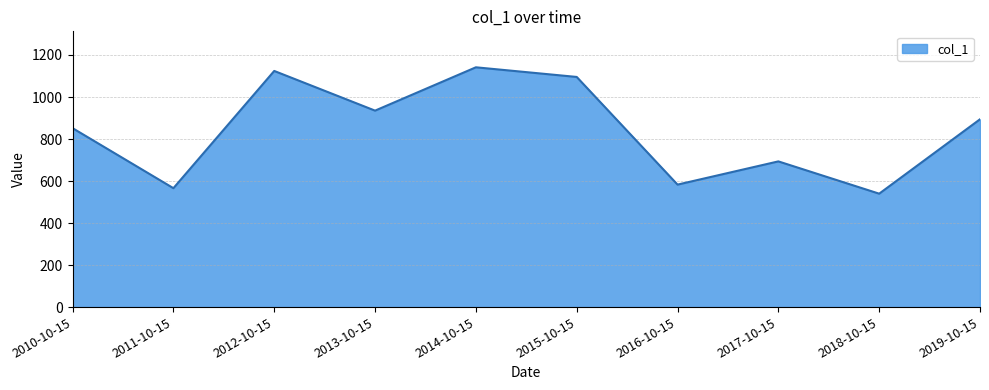

Rank the categories by value from highest to lowest.

2014-10-15, 2012-10-15, 2015-10-15, 2013-10-15, 2019-10-15, 2010-10-15, 2017-10-15, 2016-10-15, 2011-10-15, 2018-10-15